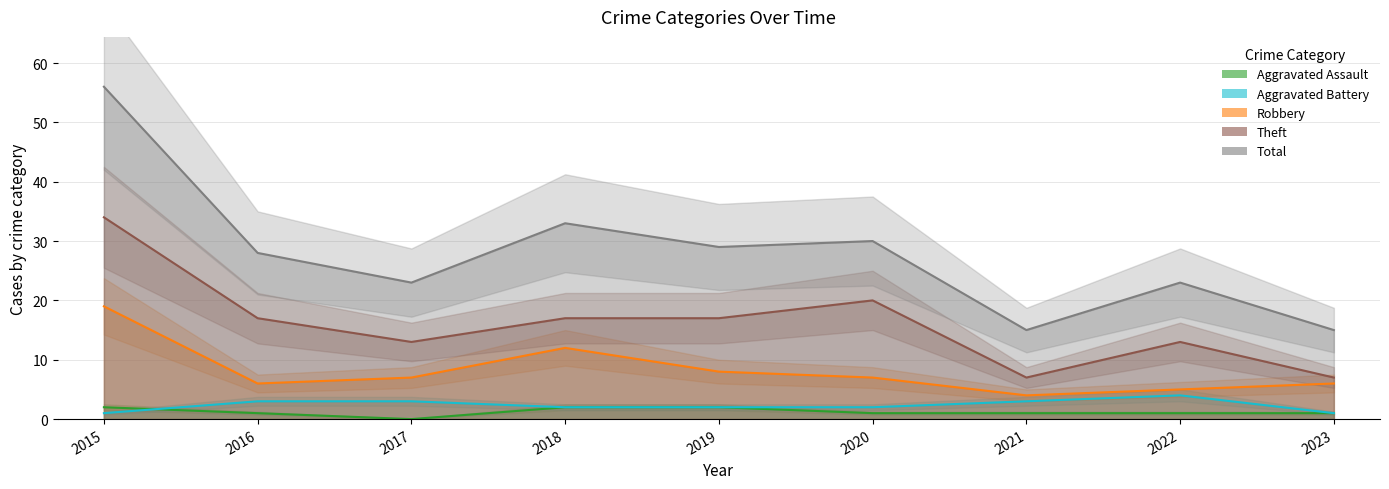

What is the difference between the Total values at 2015 and 2017?

33